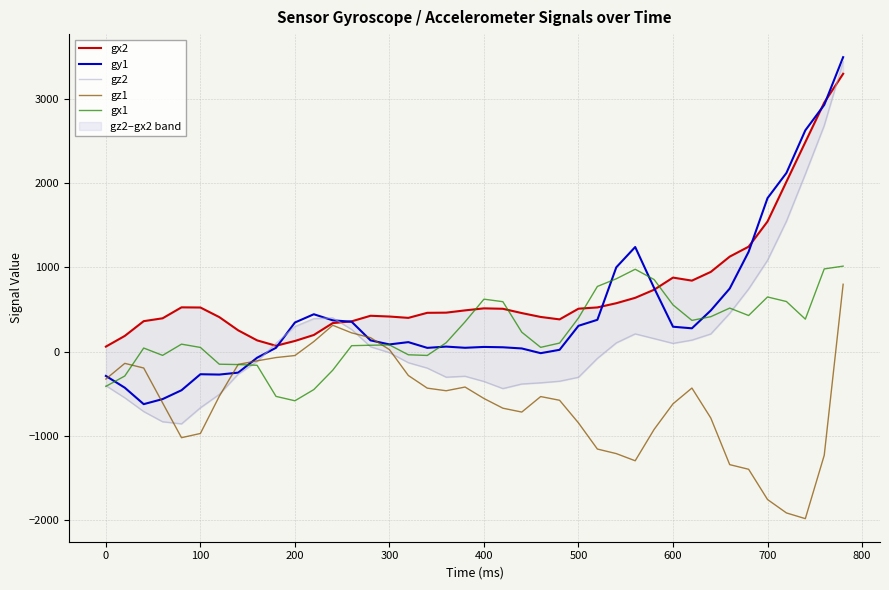

How many data points in gx2 are less than 490?

20